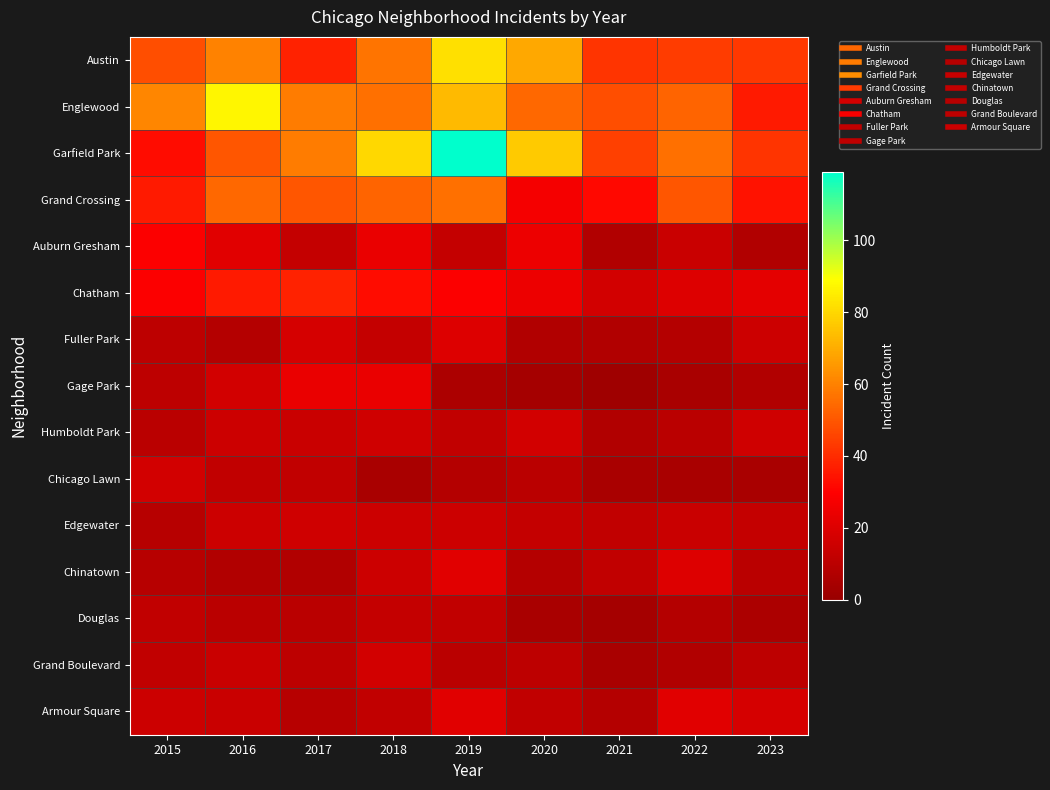

At how many categories does at least one series exceed 103?

1